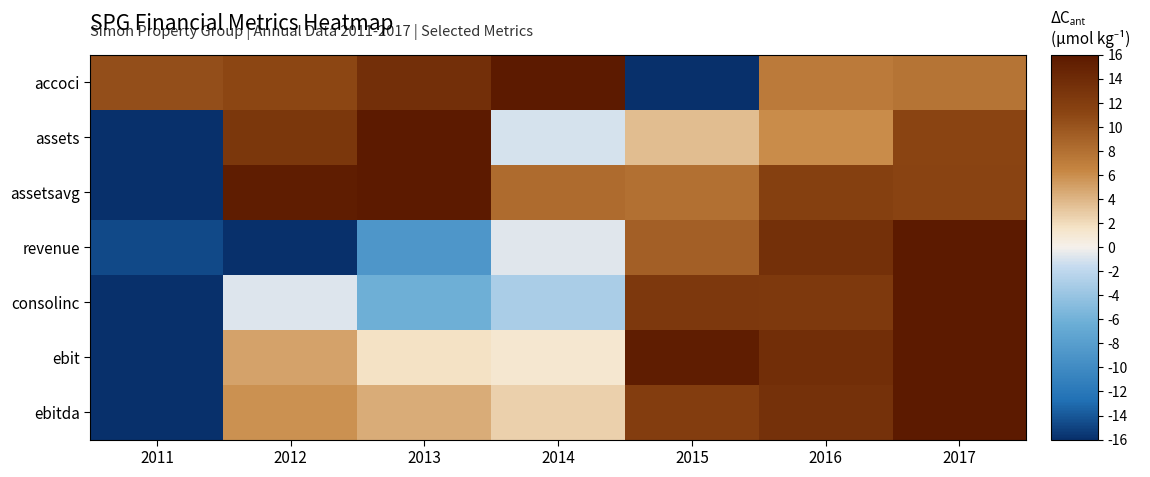

What is the difference between the highest and lowest values at 2015?

31.6